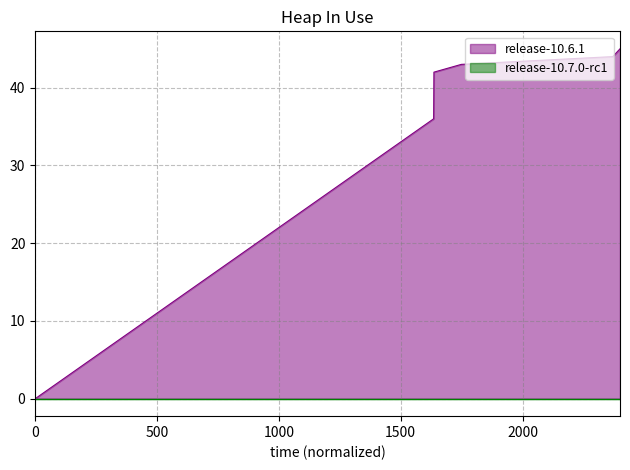

The value at 1451920614 is 28. True or false?

False